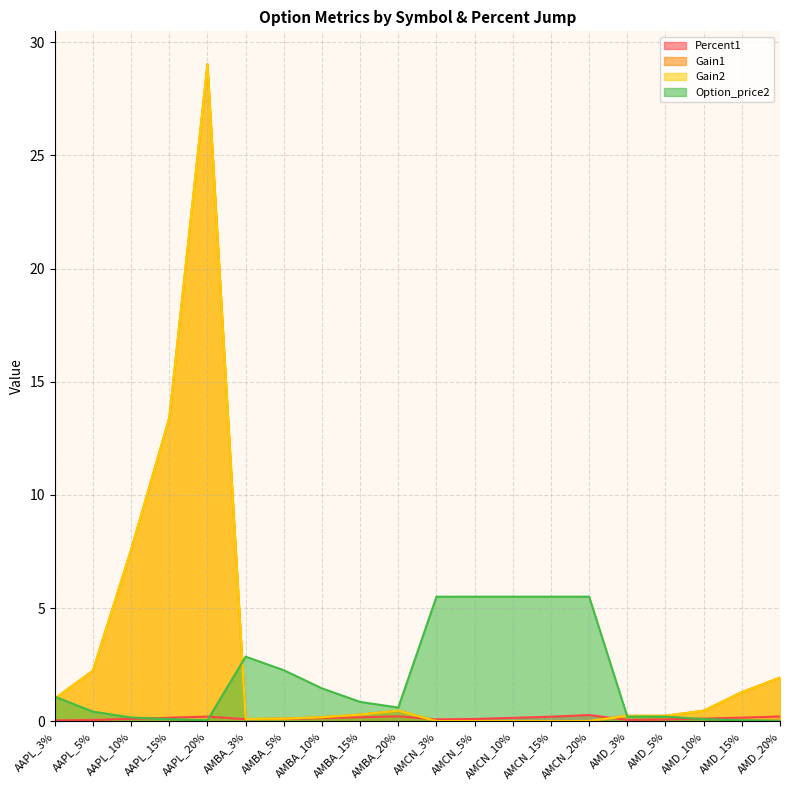

In Percent1, how many points are higher than both neighbors (excluding endpoints)?

3